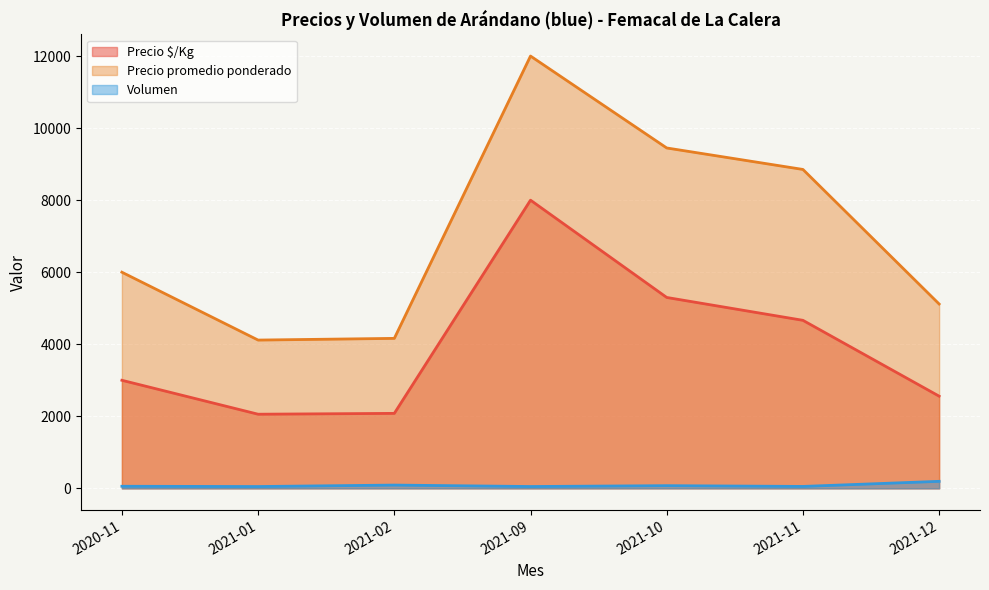

True or false: Volumen and Precio $/Kg intersect in this chart.

False